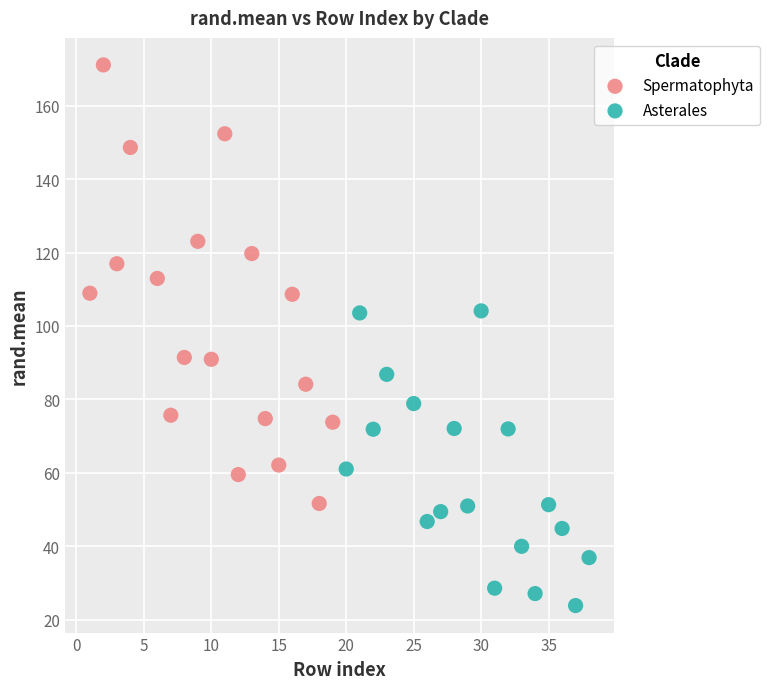

Which series contains the lowest Y value?

Asterales